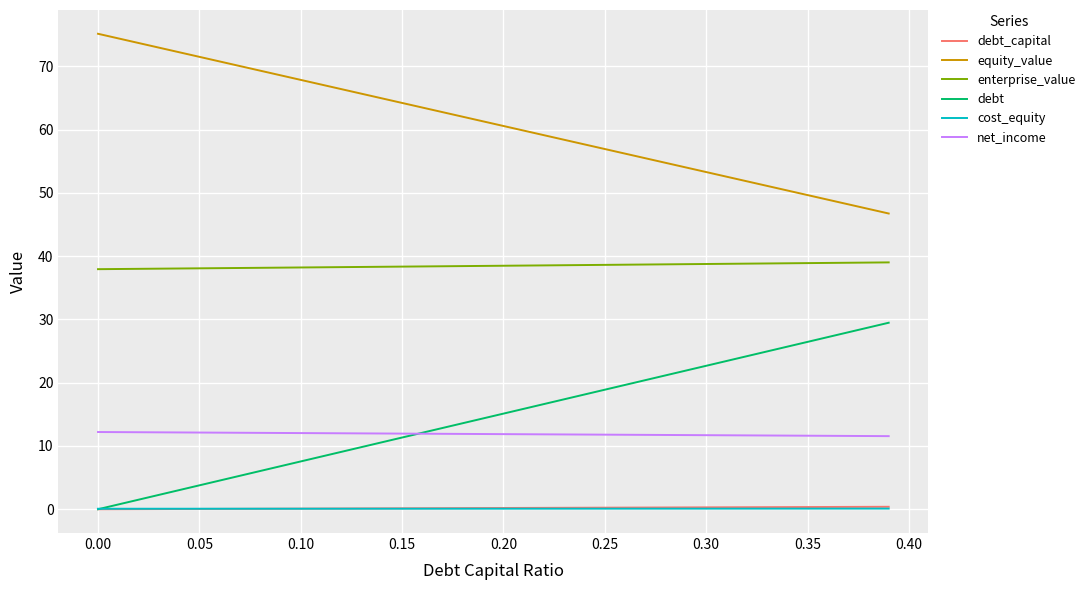

What is the difference between the second highest and minimum values in the equity_value series?

27.7